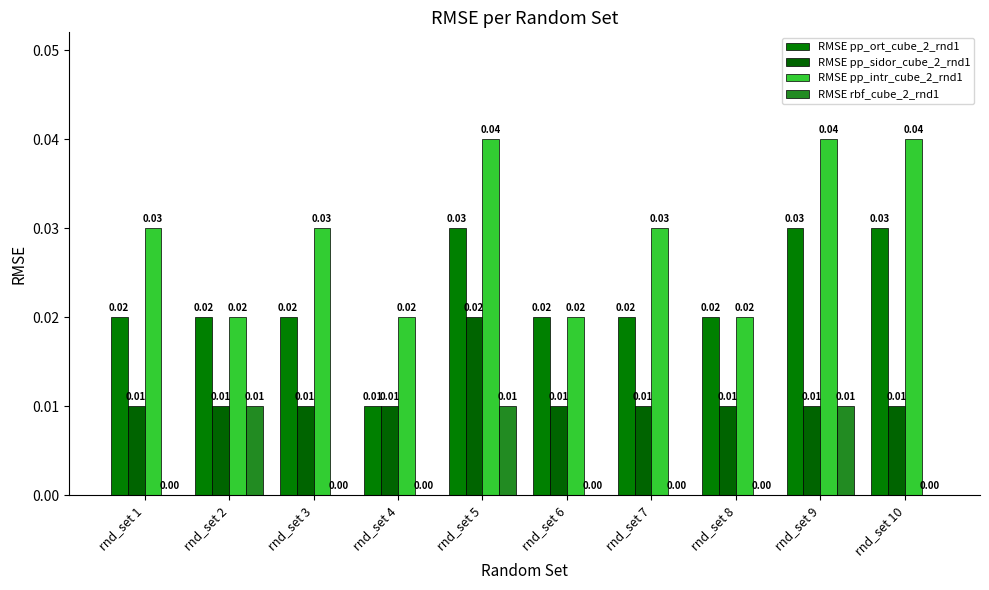

How many series are shown in this chart?

4